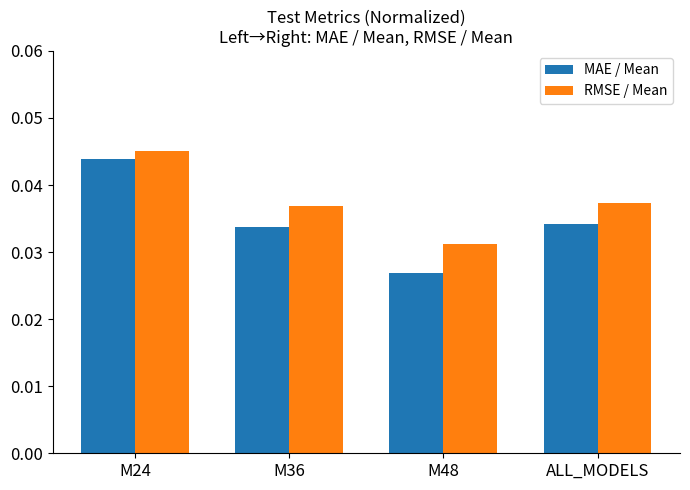

Rank the series at M48 from lowest to highest value.

MAE / Mean, RMSE / Mean